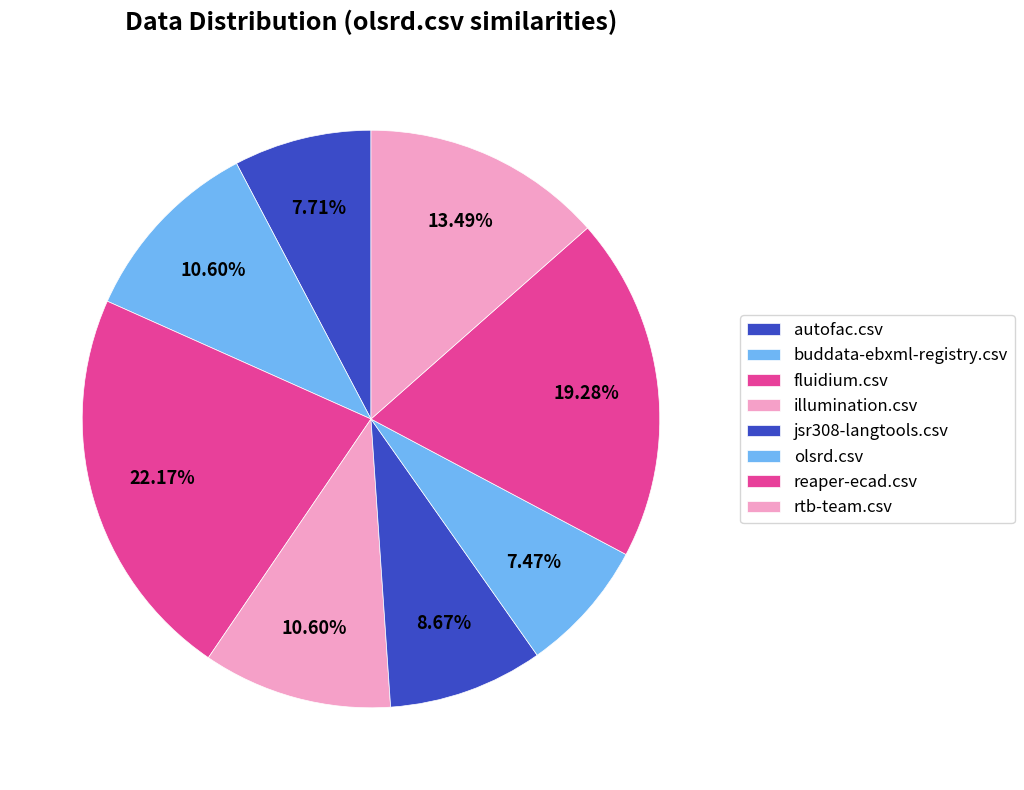

What percentage is NOT represented by buddata-ebxml-registry.csv?

89.4%